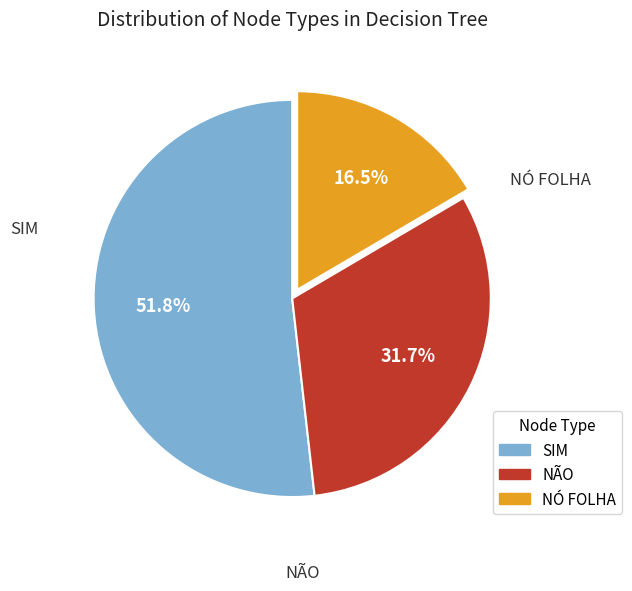

Does NÃO account for over 50% of the chart?

No